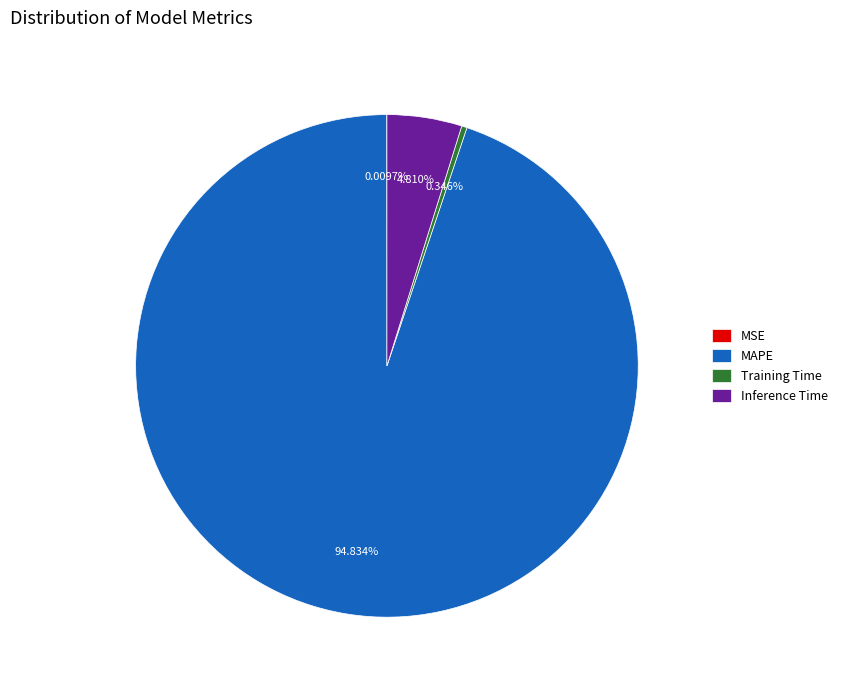

Between Training Time and MAPE, which is larger?

MAPE